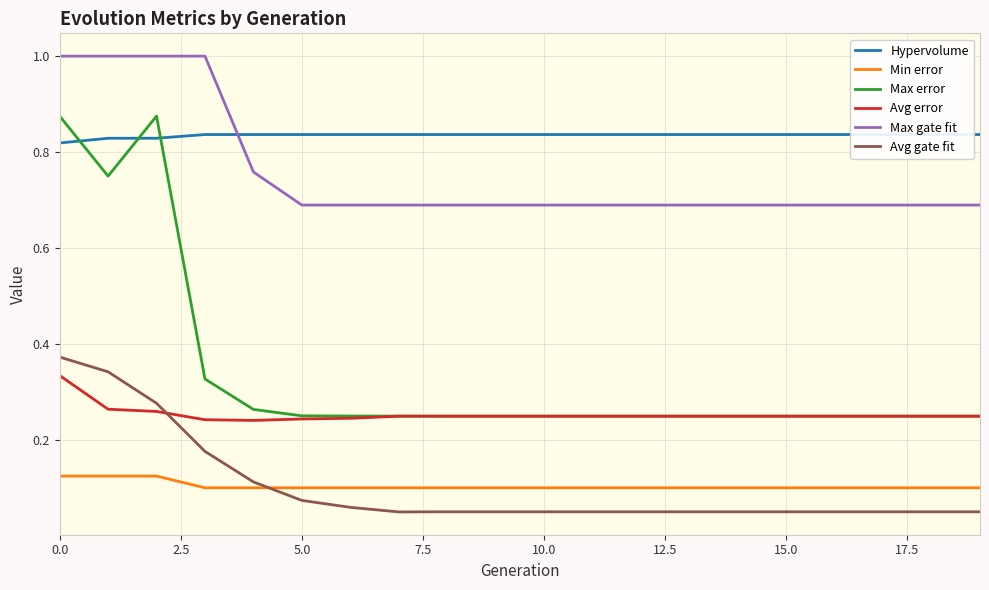

True or false: Max gate fit has a value of 0.4 at 10.0.

False